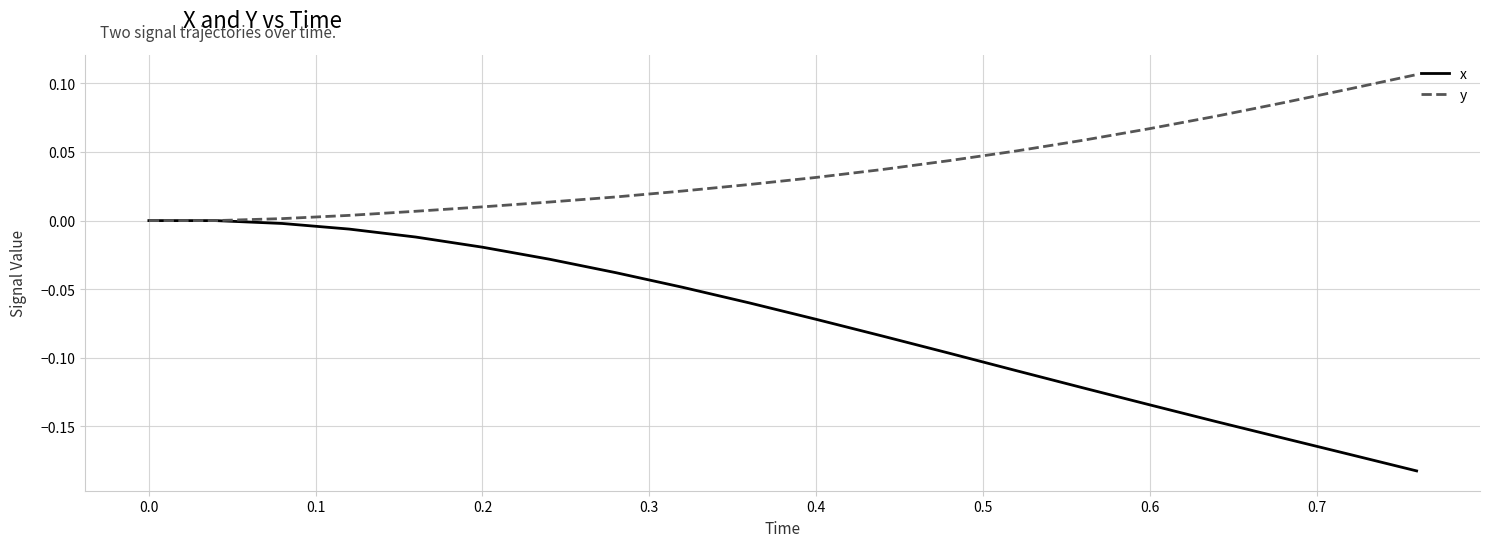

List the series in order of their peak value, highest first.

y, x